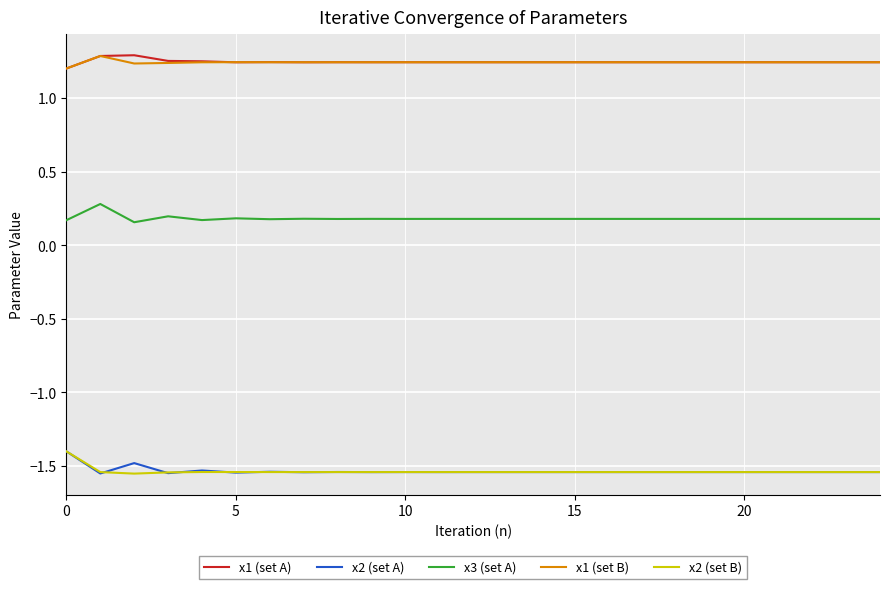

True or false: x1 (set B) and x2 (set B) cross at least once.

False